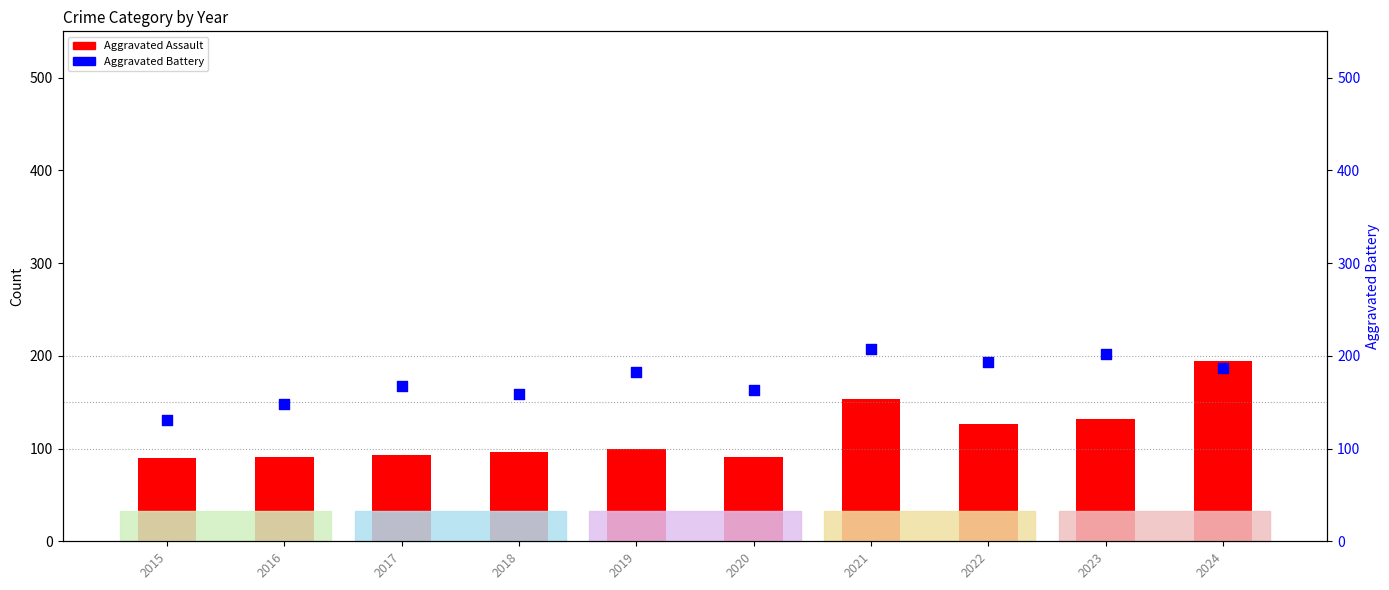

What are all the series names shown in the legend?

Aggravated Assault, Aggravated Battery